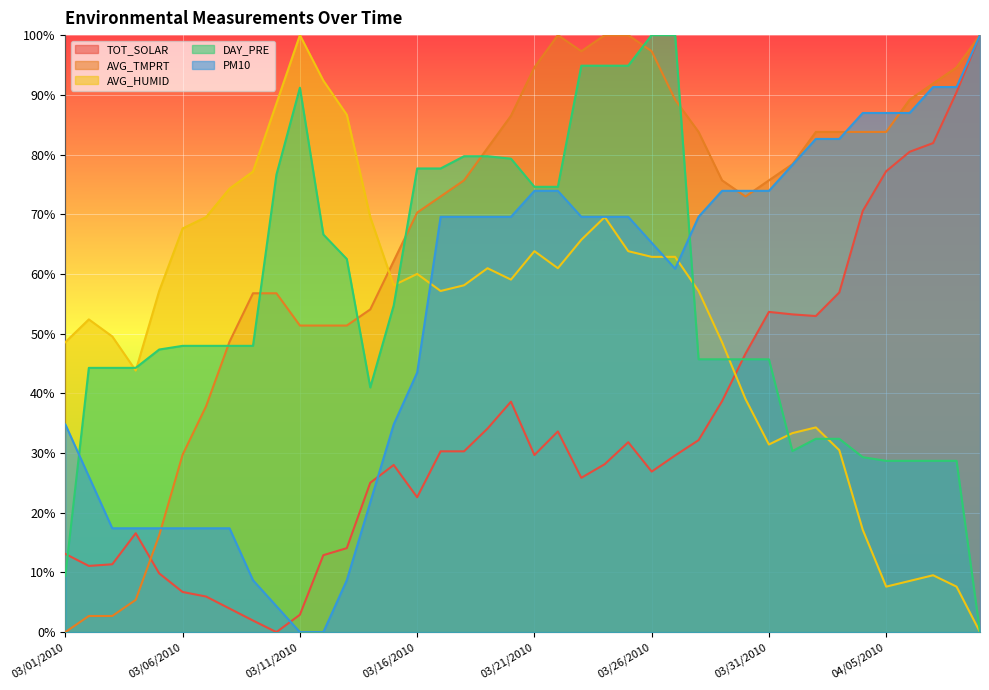

Which series has the largest total across all categories?

AVG_TMPRT